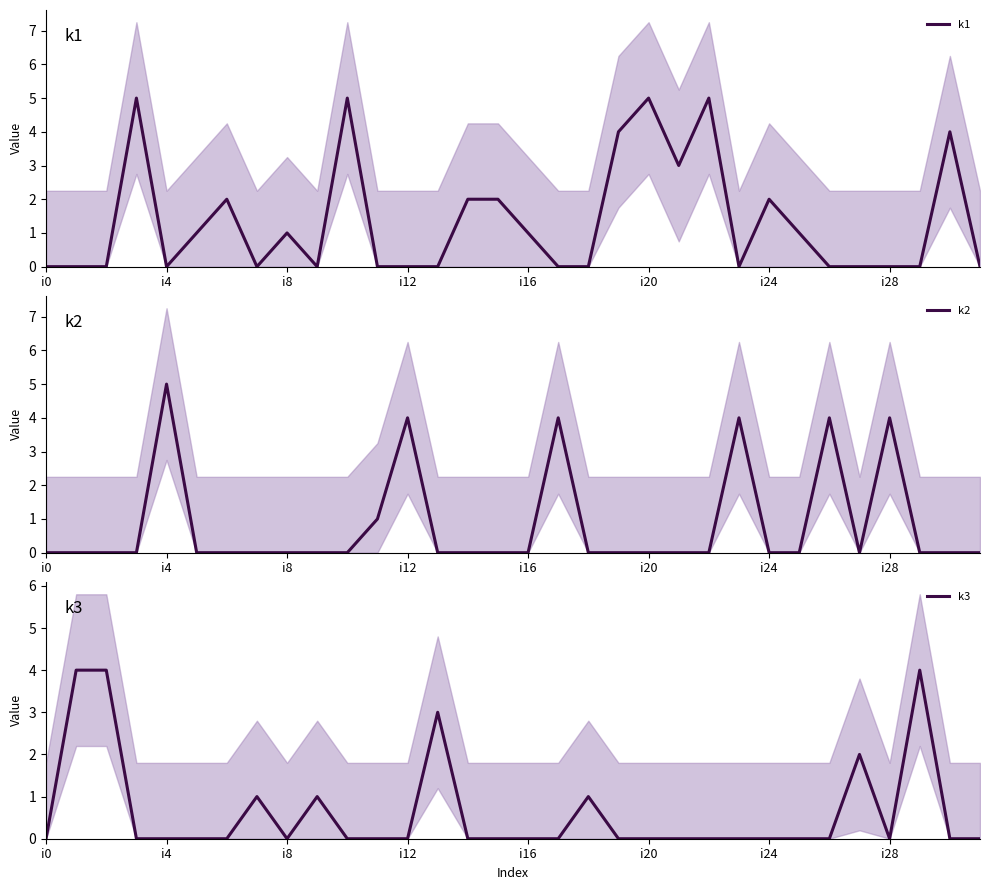

Does the chart have visible grid lines?

No